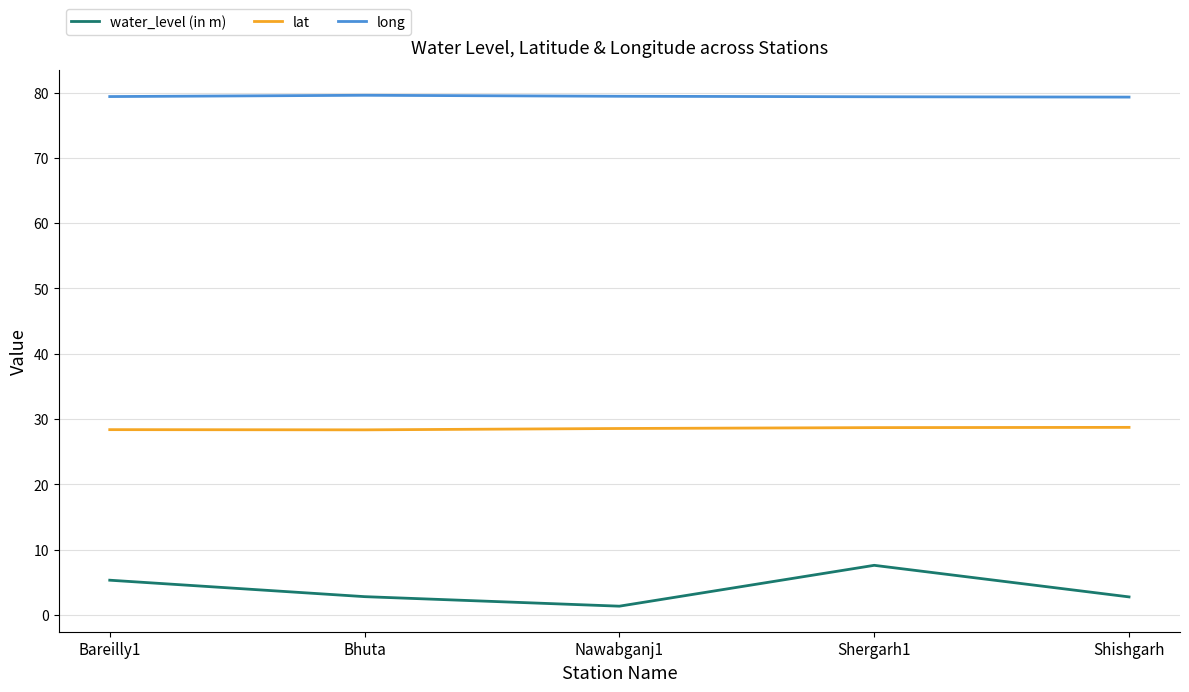

What is the total value across all series at Bareilly1?

113.1